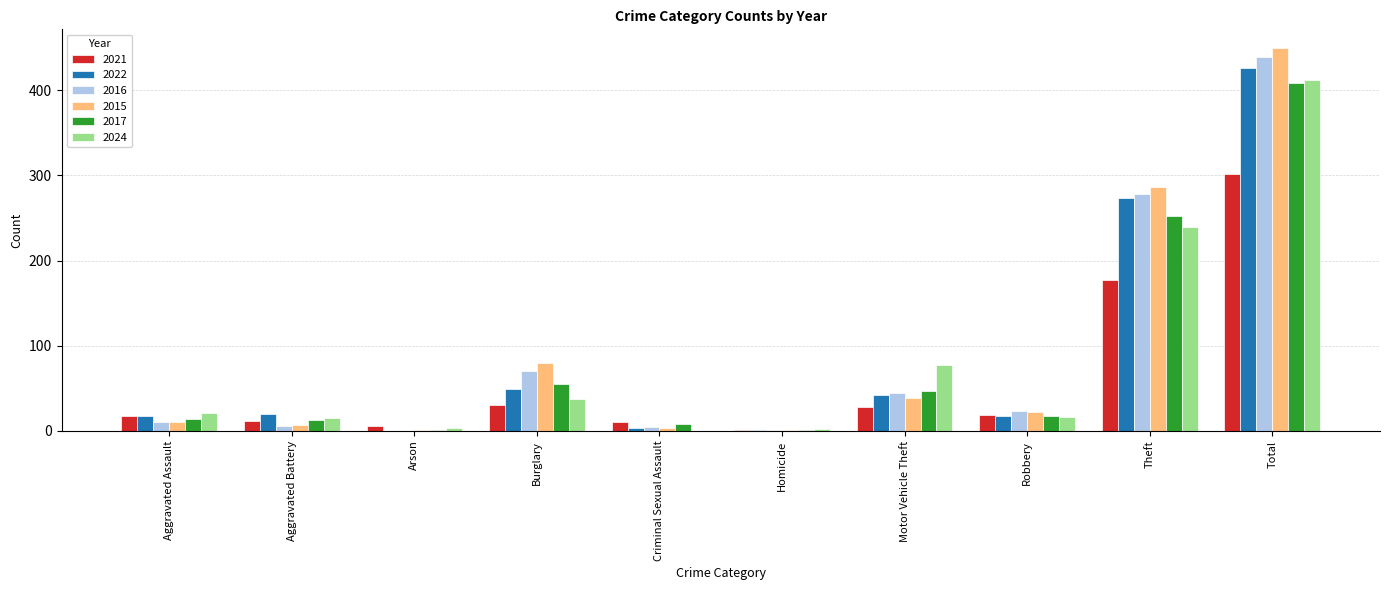

What is the total value across all series at Aggravated Assault?

91